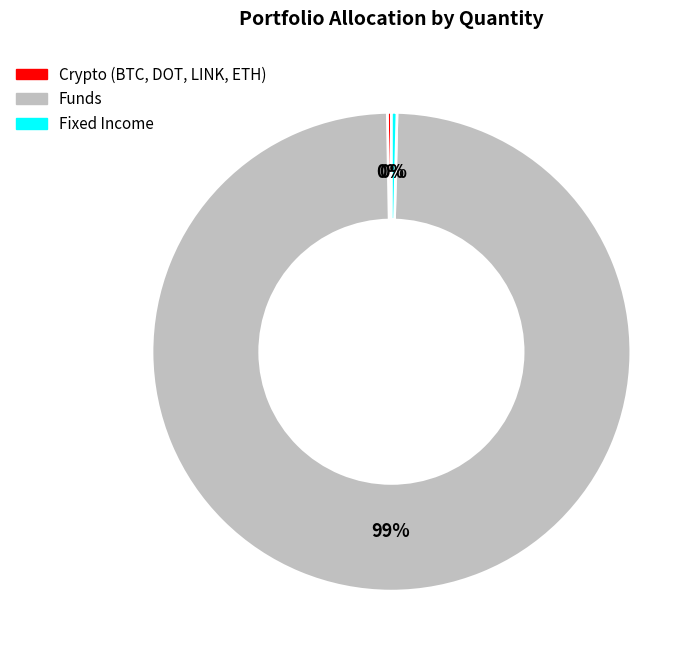

To the nearest percent, what is the average slice percentage?

33%